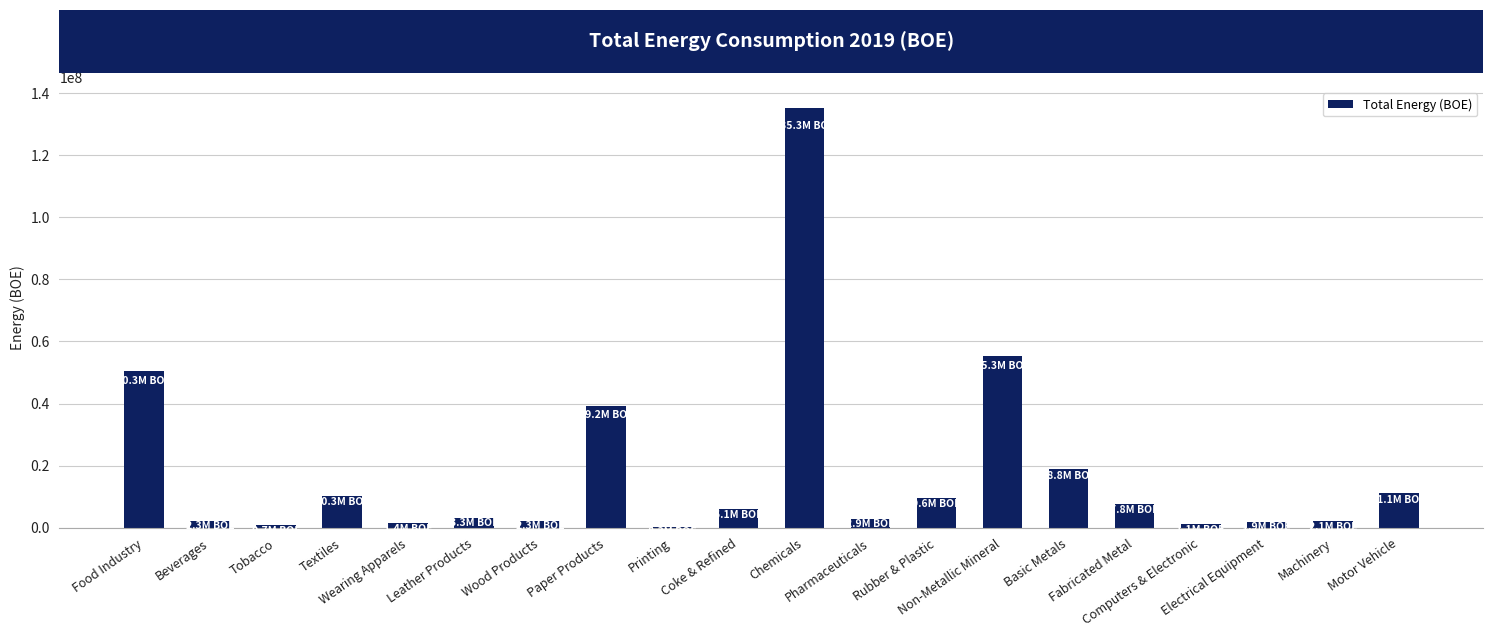

What is the sum of all values?

361884465.1